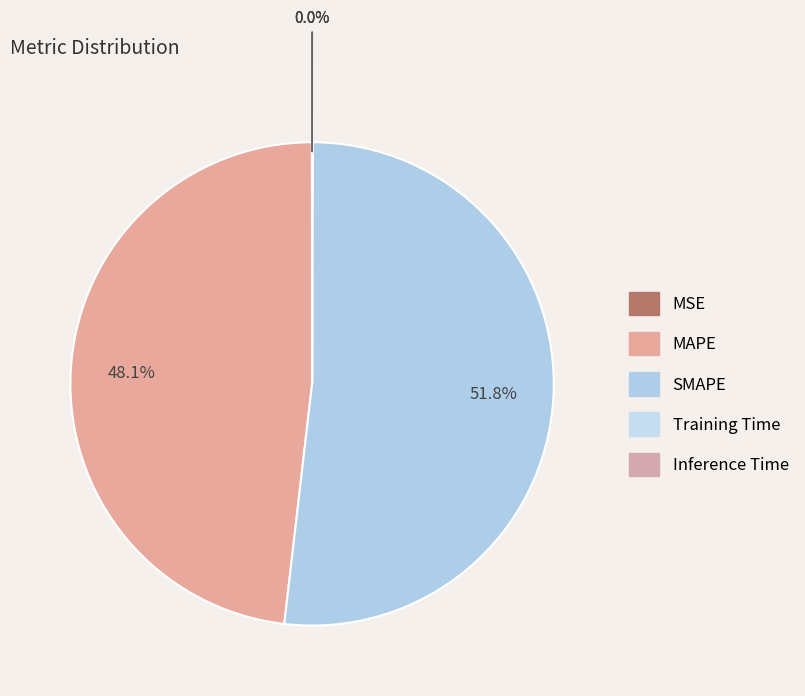

How many segments does this pie chart have?

5